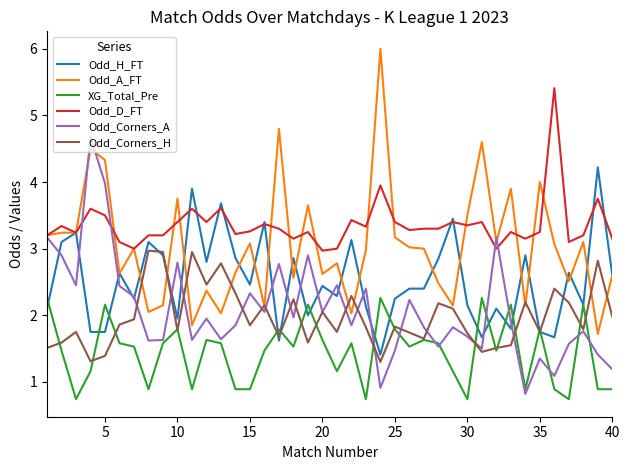

Which series has the largest total across all categories?

Odd_D_FT